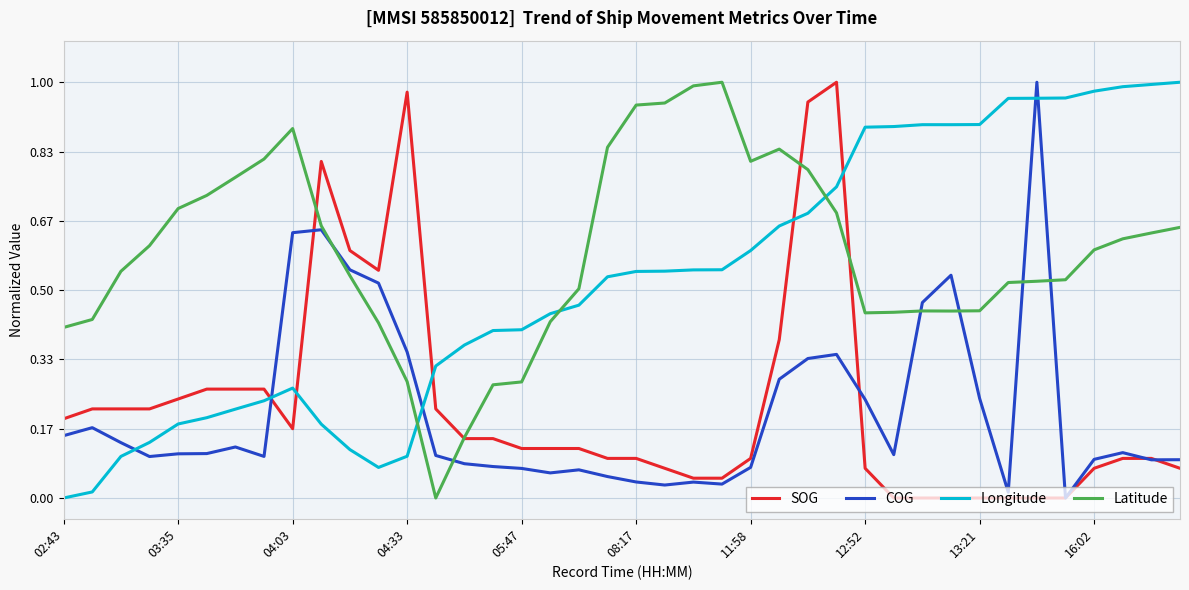

After their last crossing, which series has the higher values: Longitude or SOG?

Longitude